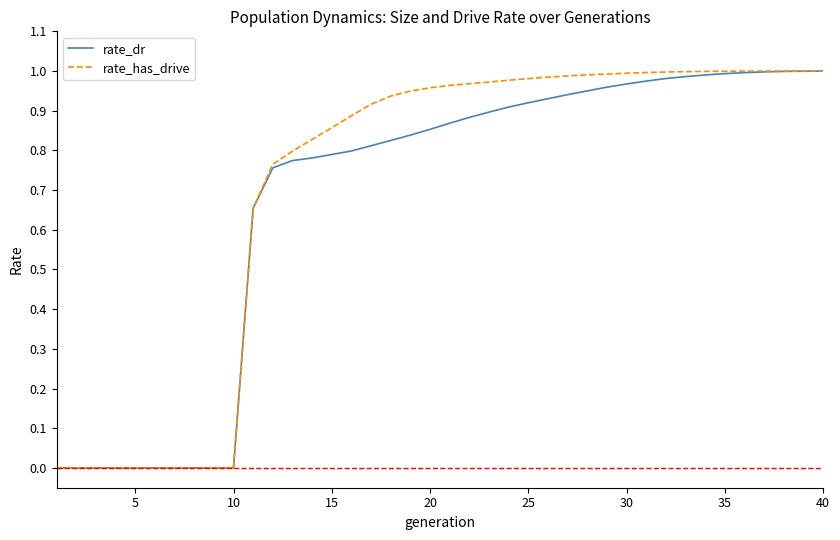

Which series has the largest range (max minus min)?

rate_has_drive